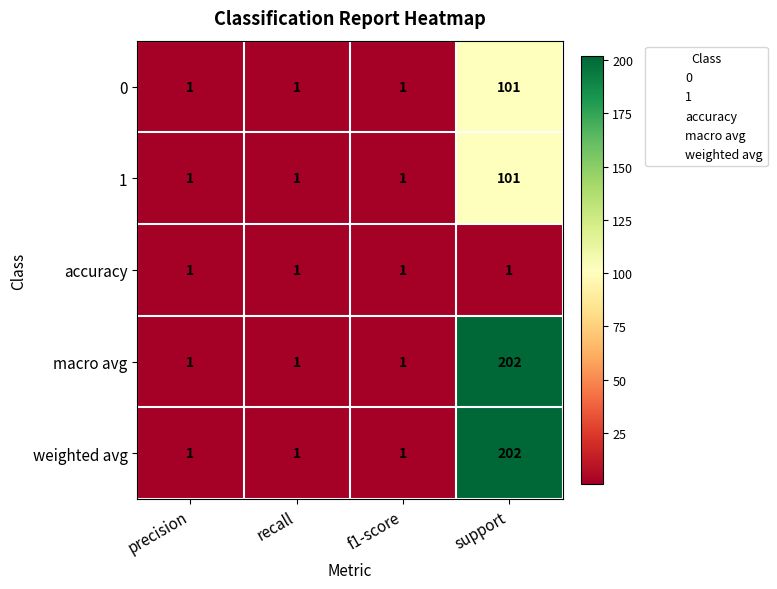

How many data points does each series have?

4